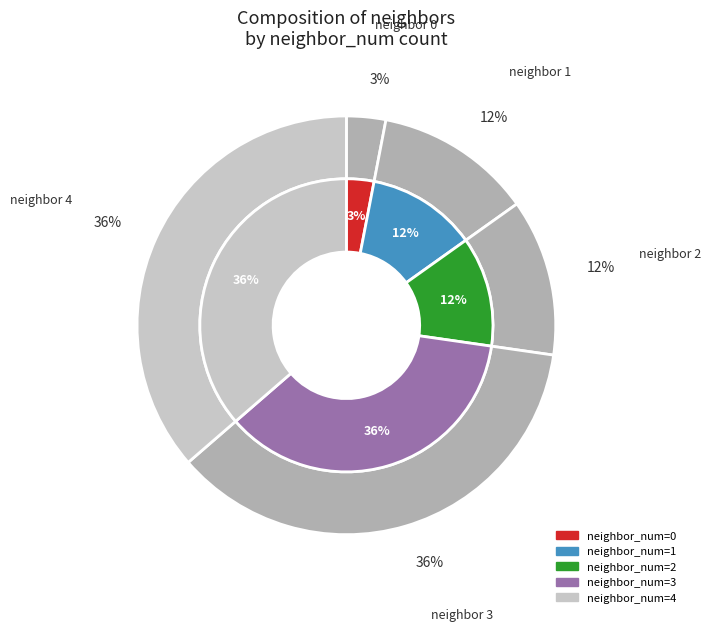

How many slices are in this pie chart?

5